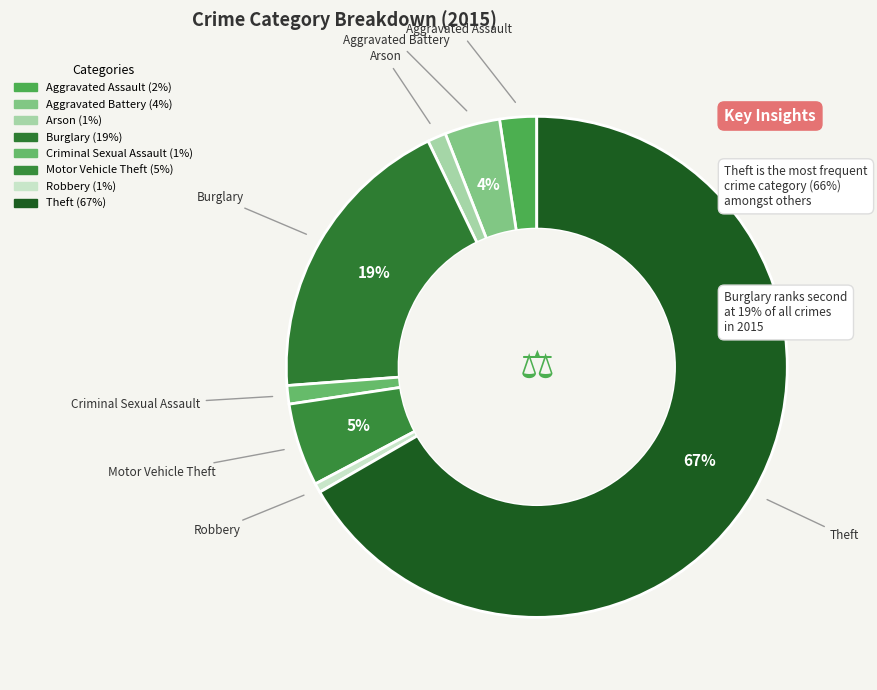

What is the largest slice in the pie chart?

Theft